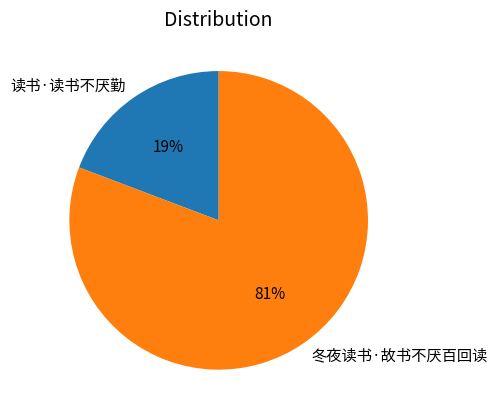

Does 读书·读书不厌勤 account for over 50% of the chart?

No